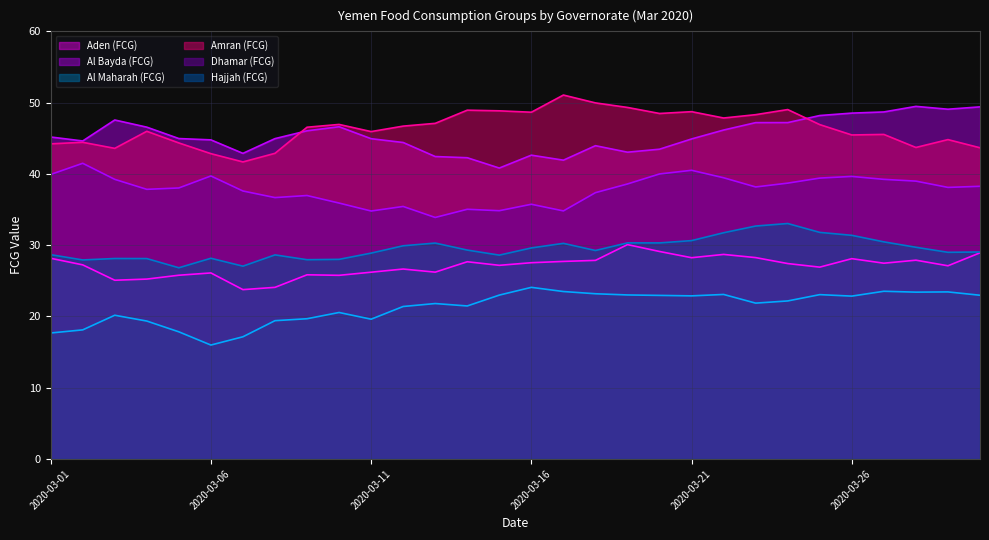

True or false: Hajjah (FCG) and Al Maharah (FCG) intersect in this chart.

False